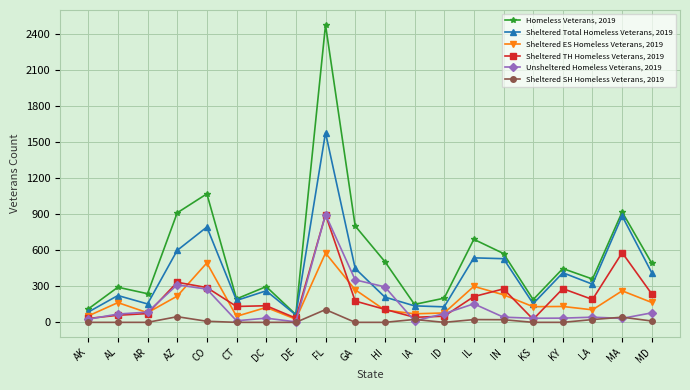

True or false: Unsheltered Homeless Veterans, 2019 has a value of 526 at FL.

False